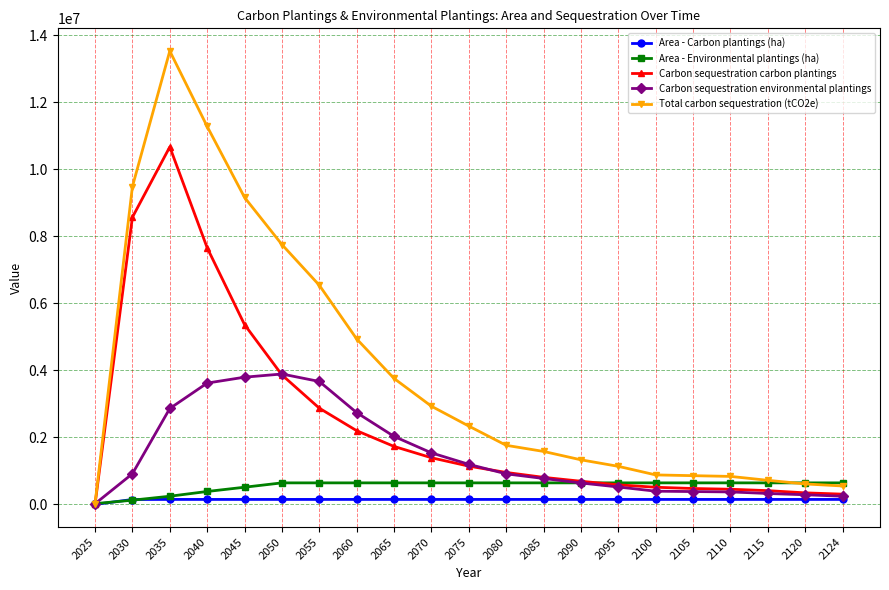

At which category is the sum across all series the highest?

2035